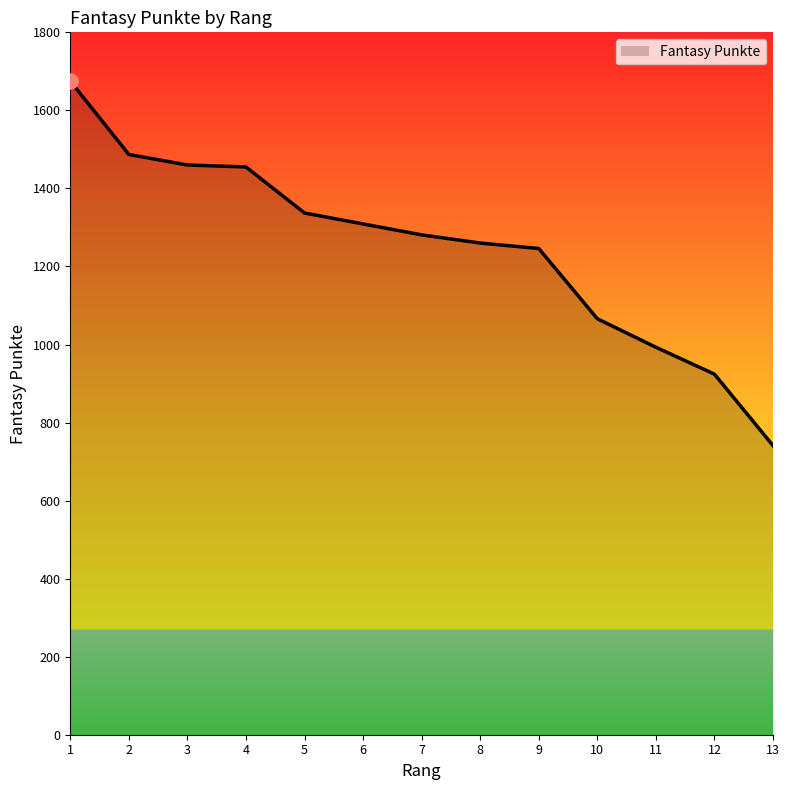

Between 5 and 7, which is larger?

5